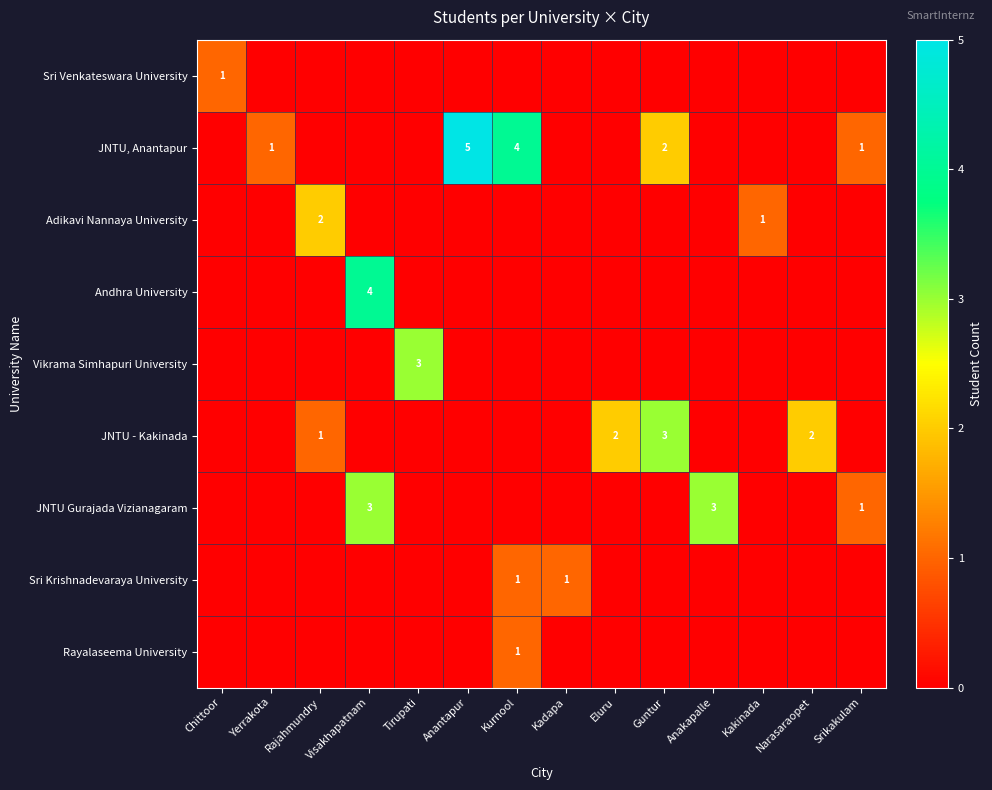

The Rayalaseema University series shows 1 at Kurnool. True or false?

True